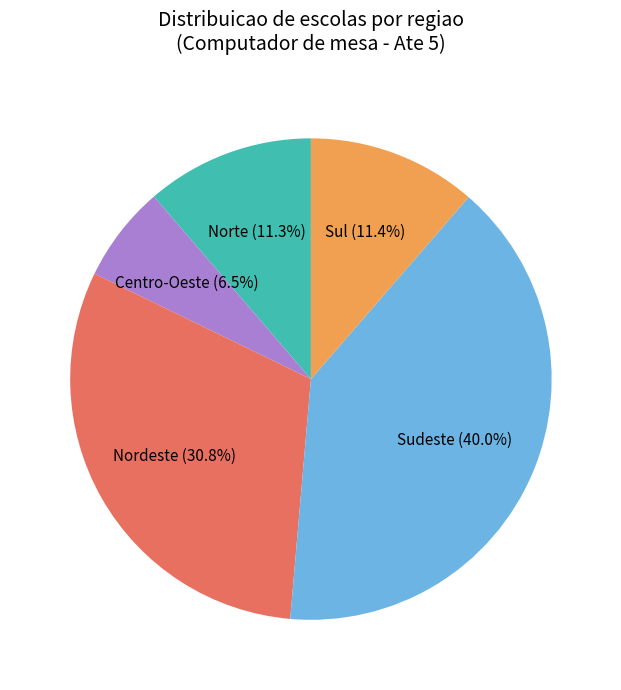

Is Norte the majority of the pie?

No